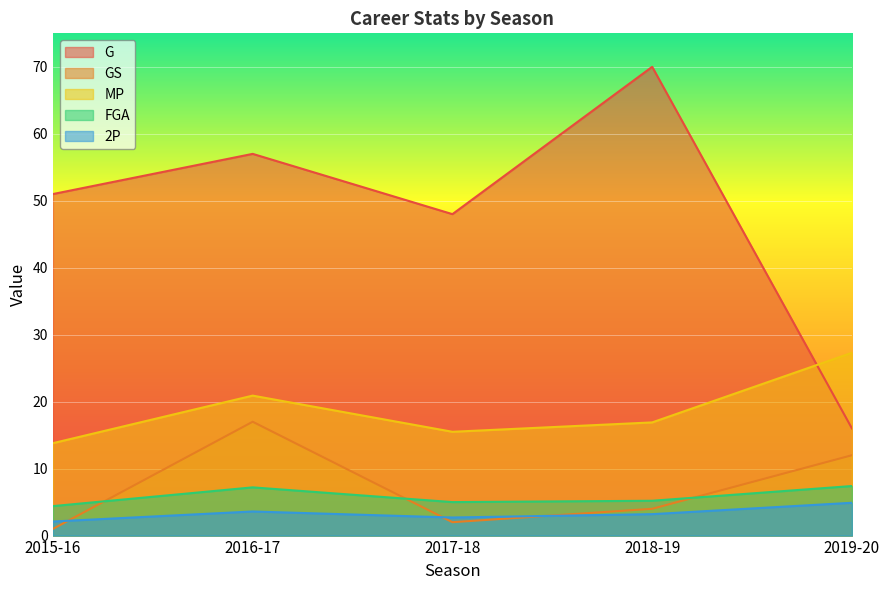

At which category does G reach its first local peak?

2016-17